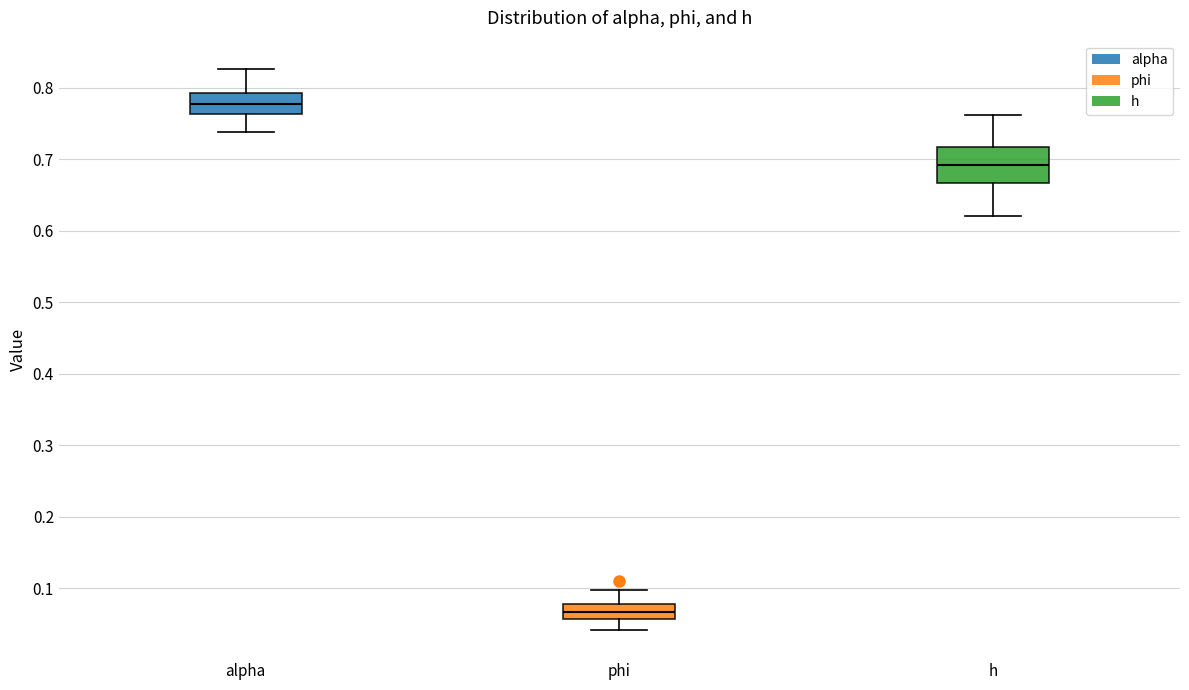

Reading left to right, read every box against the y-axis: the position of its median line, the range the box covers, and the ends of its whiskers. The values are not printed on the chart, so give them approximately, as read against the axis.

alpha: median 0.78, box 0.76 to 0.79, whiskers 0.74 to 0.83
phi: median 0.07, box 0.06 to 0.08, whiskers 0.04 to 0.10
h: median 0.69, box 0.67 to 0.72, whiskers 0.62 to 0.76